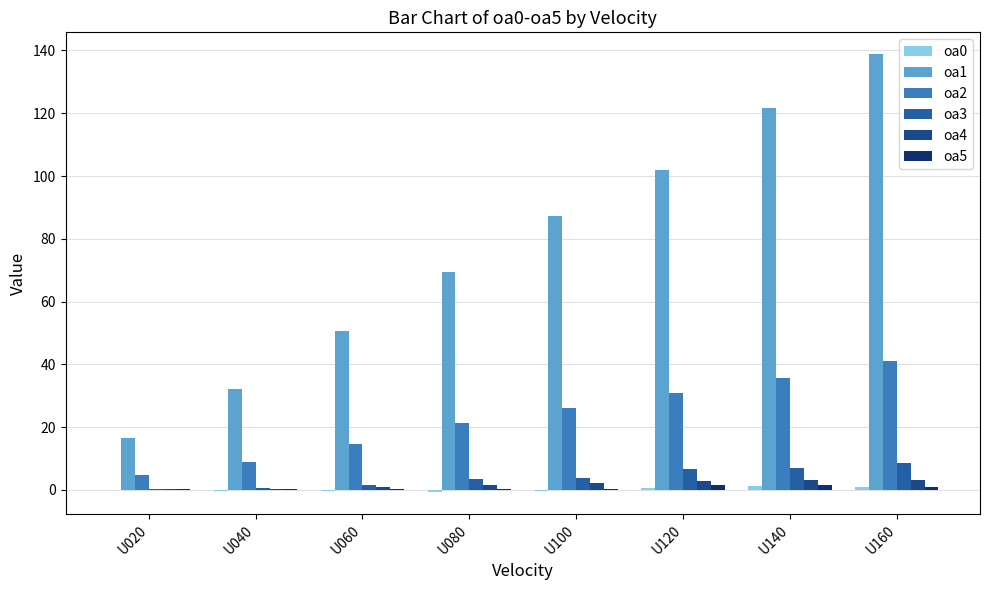

Are the bars horizontal?

No